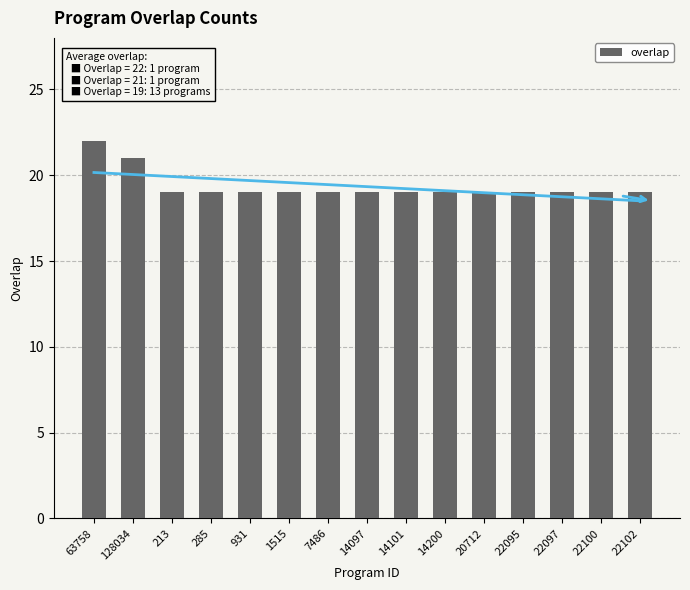

The chart shows a value of 27 at 7486. True or false?

False